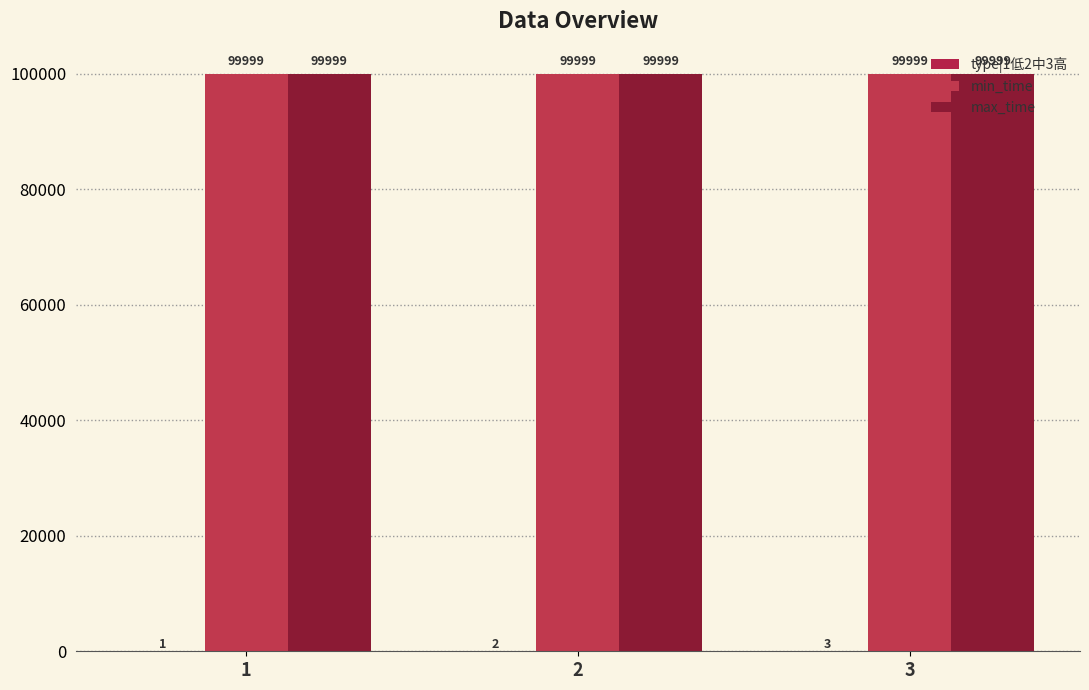

At how many categories does at least one series exceed 93482?

3